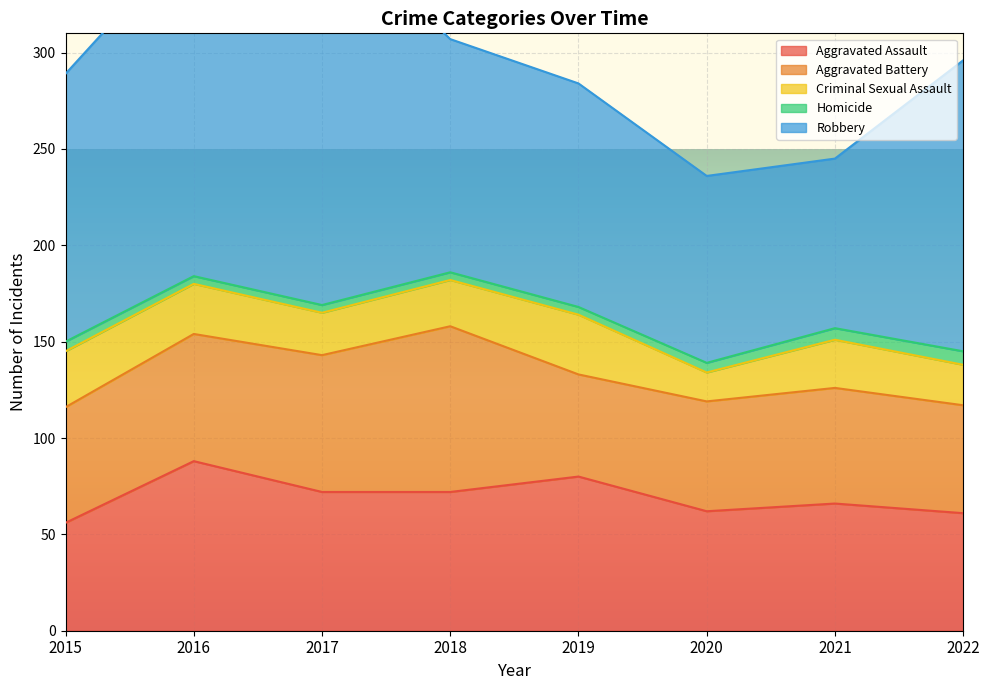

Which category has the lowest value in the Robbery series?

2021